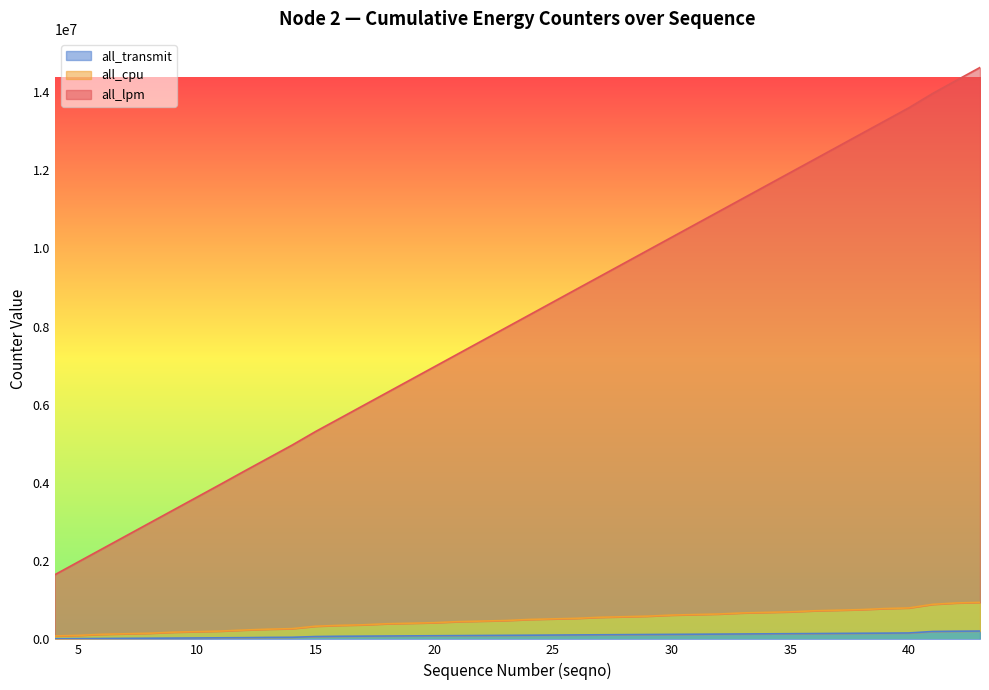

At how many categories does at least one series exceed 11737972?

9